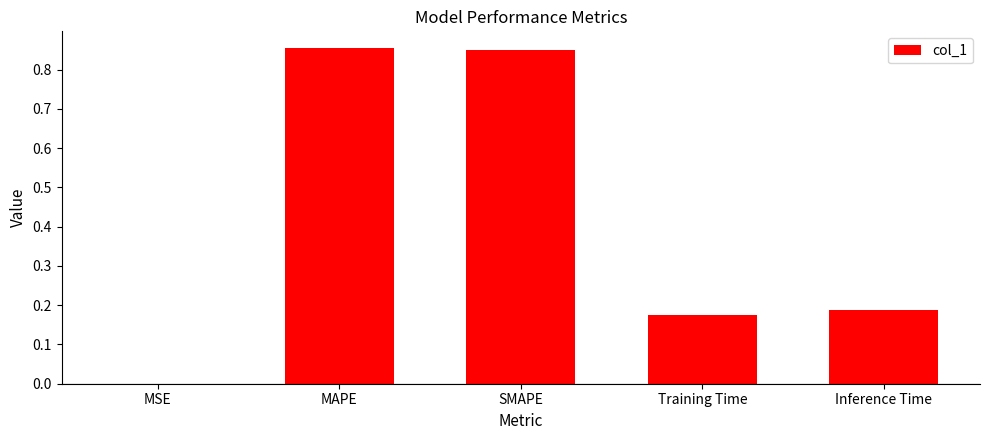

Between MSE and SMAPE, which is larger?

SMAPE